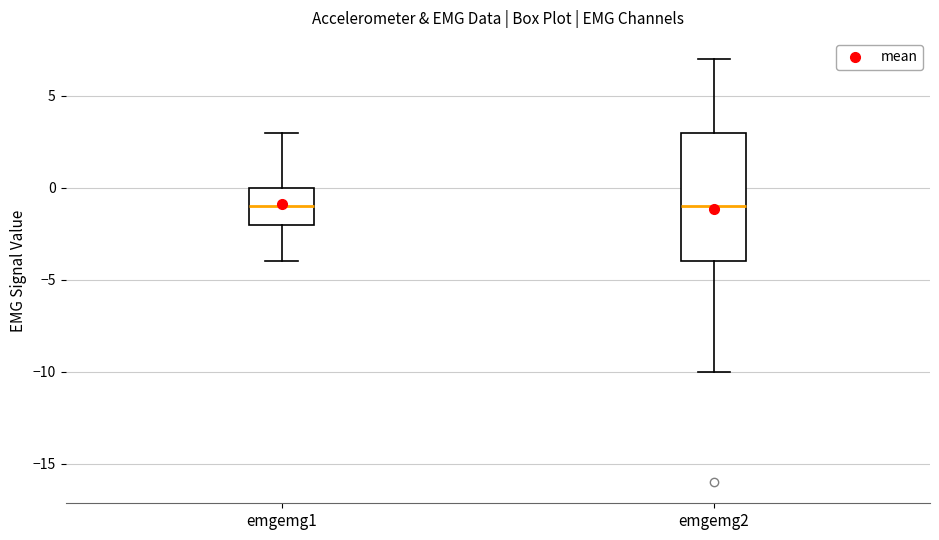

Reading left to right, read every box against the y-axis: the position of its median line, the range the box covers, and the ends of its whiskers. The values are not printed on the chart, so give them approximately, as read against the axis.

emgemg1: median -1, box -2 to 0, whiskers -4 to 3
emgemg2: median -1, box -4 to 3, whiskers -10 to 7